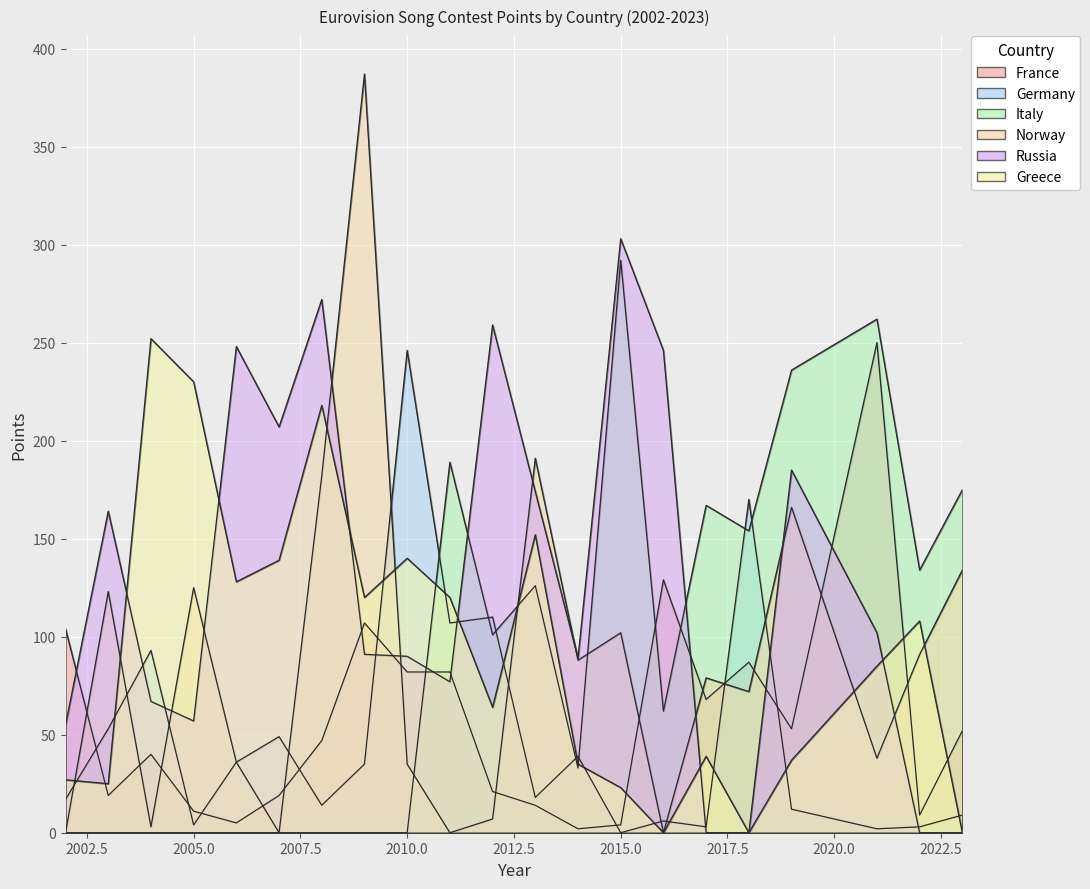

True or false: Italy and Russia intersect in this chart.

True